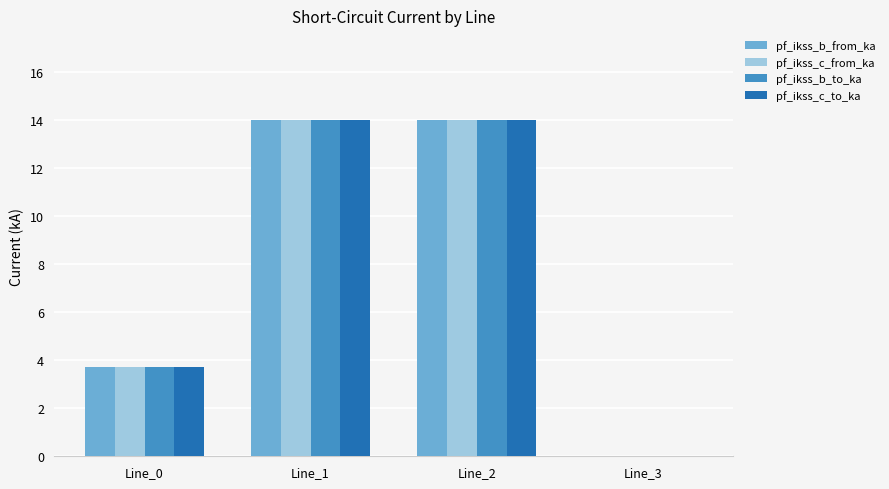

Does the chart contain stacked bars?

No